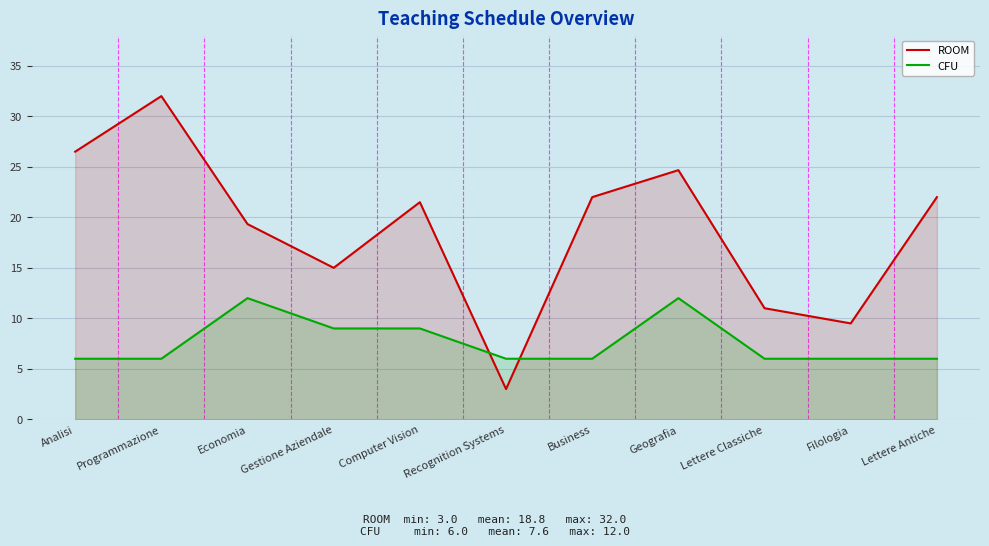

Is it true that CFU equals 3.8 at Business?

False